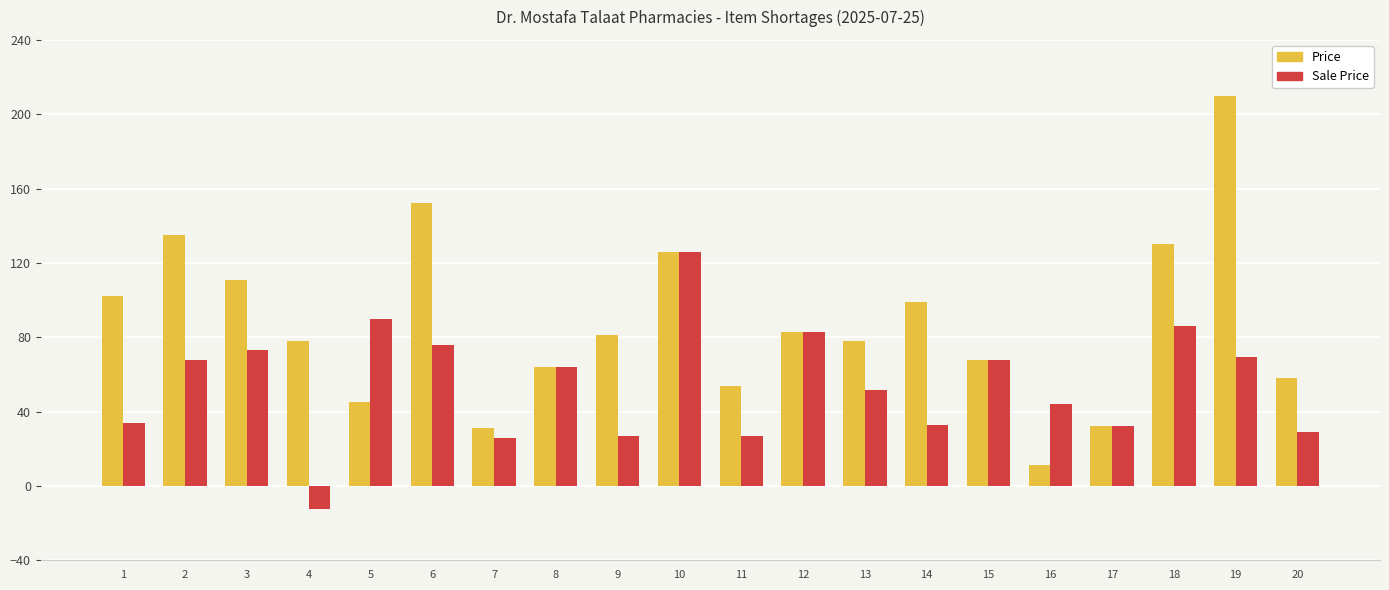

What is the smallest value displayed?

-12.5